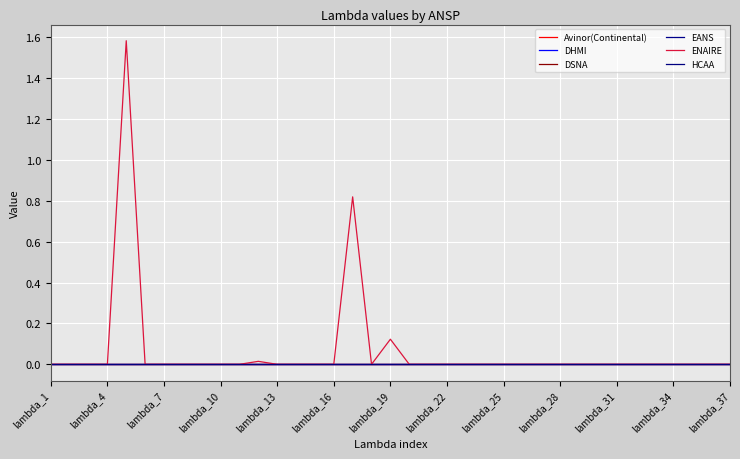

Does the chart display data point markers on the line(s)?

No